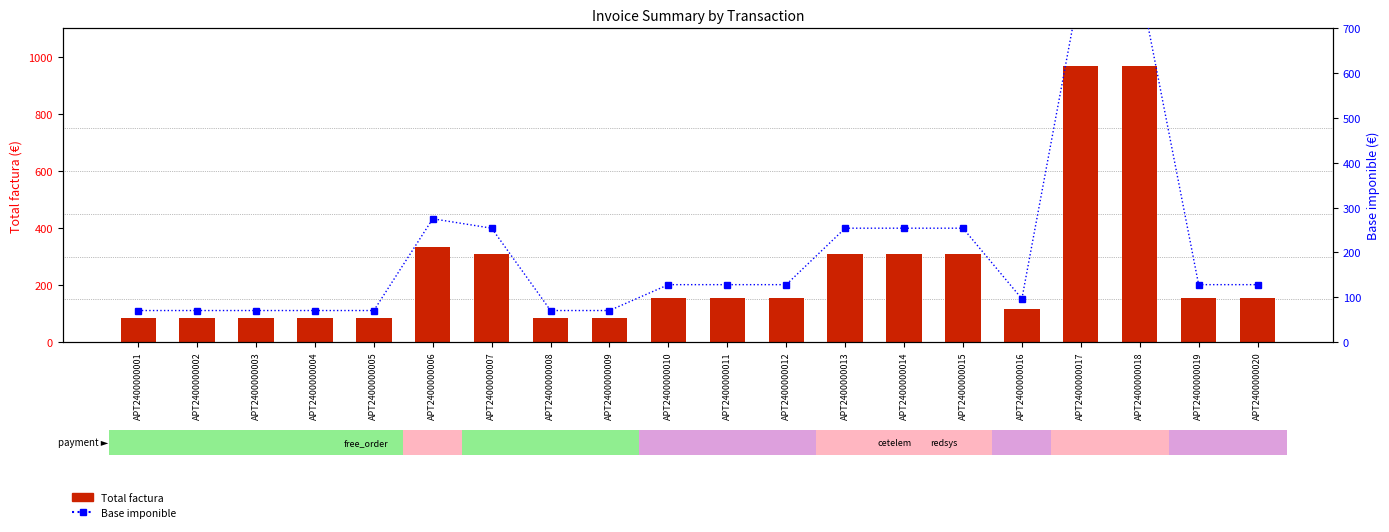

Which series has the widest spread of values?

Total factura